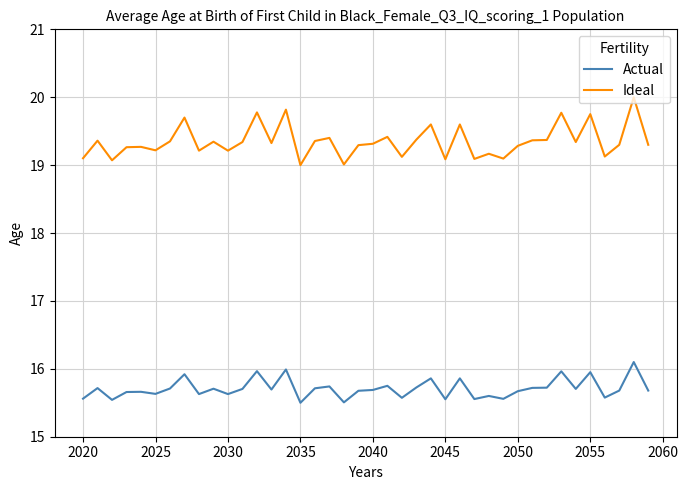

List the series in order of their overall mean, highest first.

Ideal, Actual